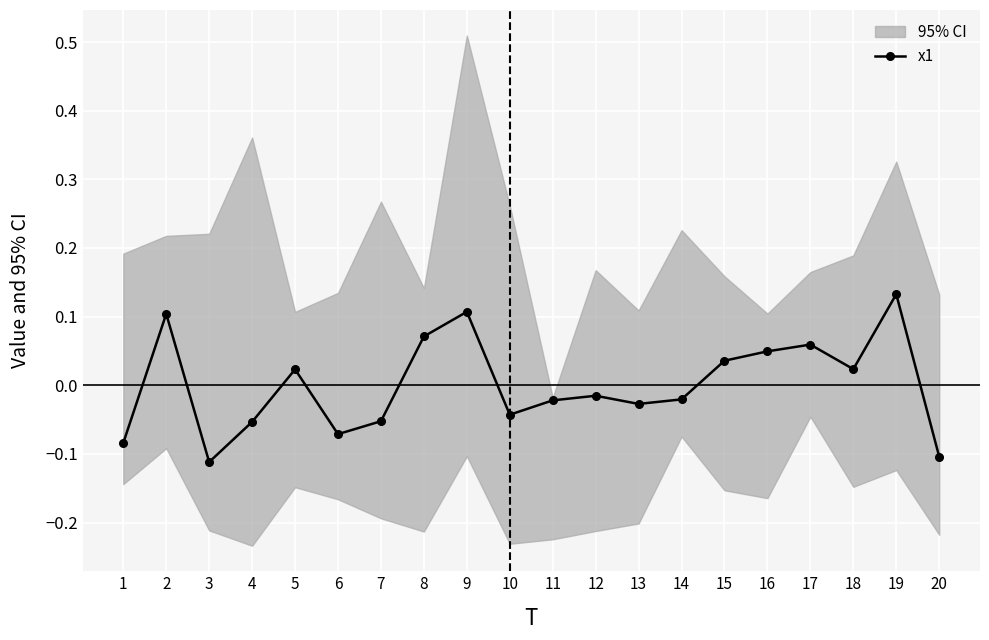

List the labels in order of value, smallest first.

3, 20, 1, 6, 4, 7, 10, 13, 11, 14, 12, 5, 18, 15, 16, 17, 8, 2, 9, 19